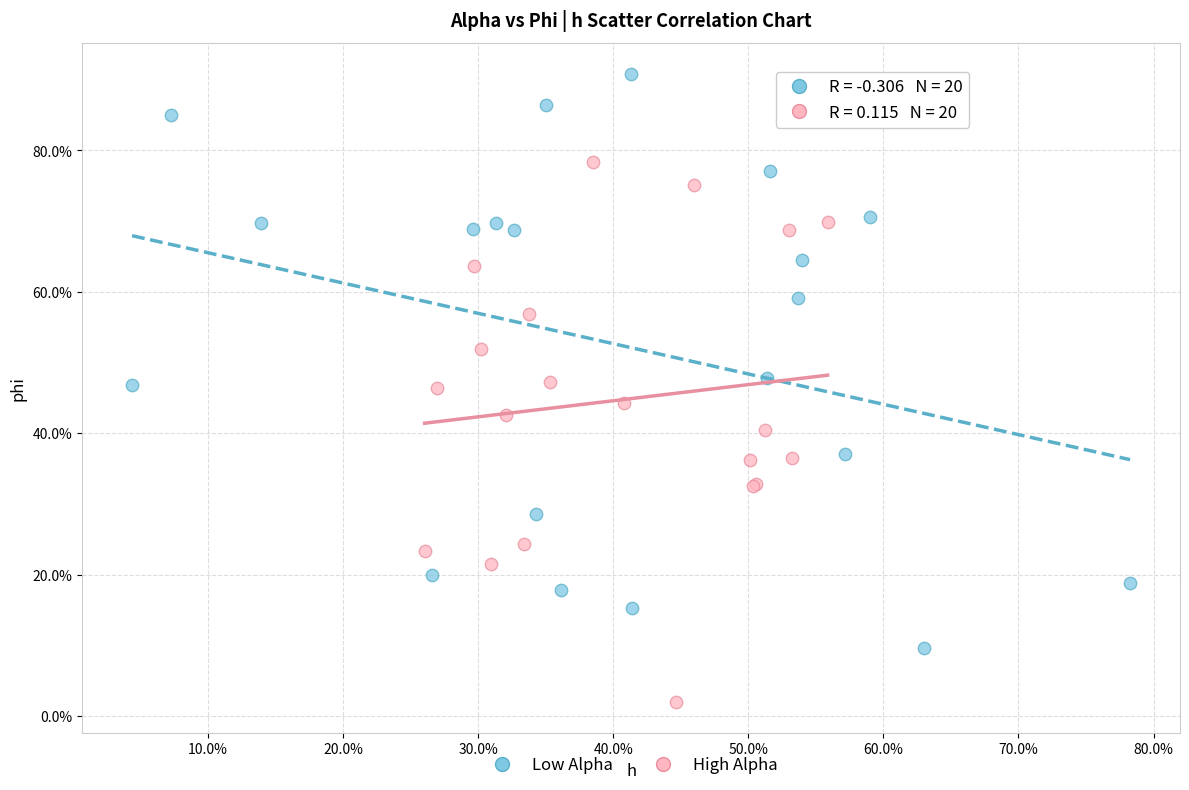

What are all the series names shown in the legend?

Low Alpha, High Alpha